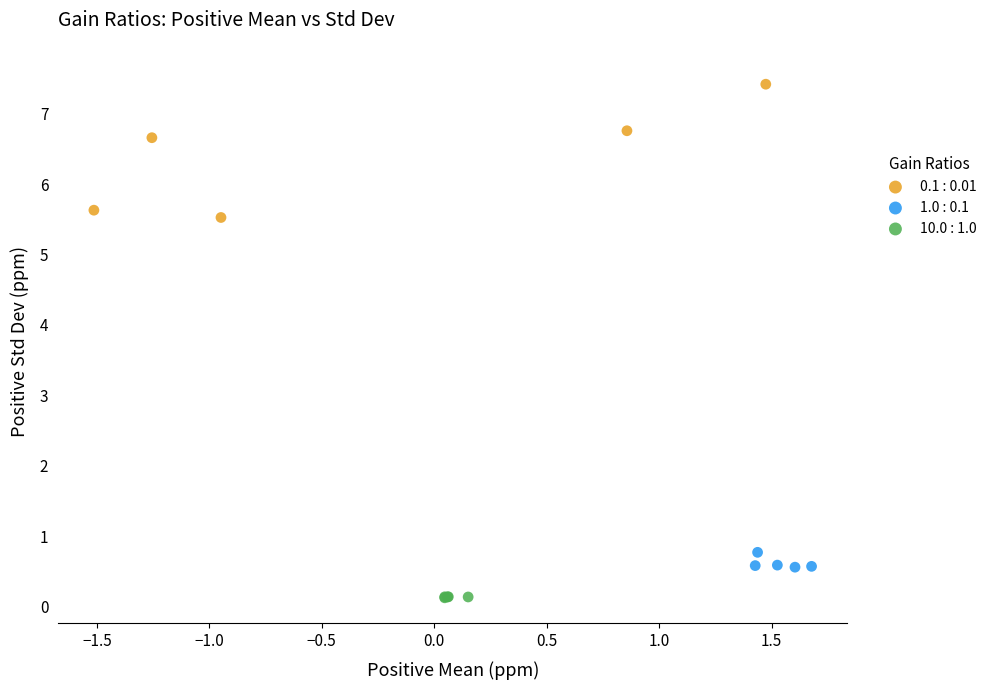

Which series reaches the minimum Y coordinate?

10.0 : 1.0